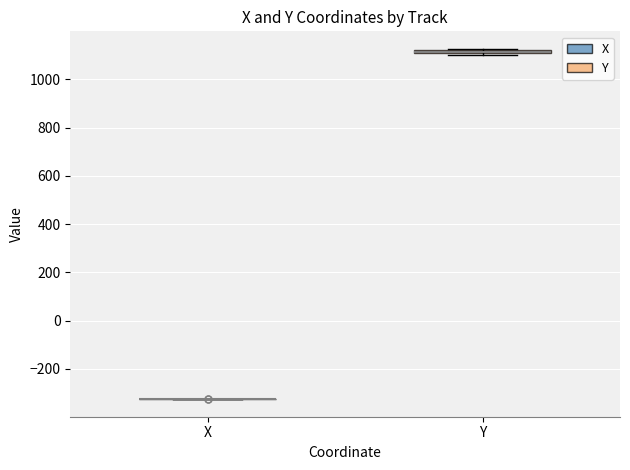

Where is the upper edge of the box for Y on the y-axis? The values are not printed on the chart, so give them approximately, as read against the axis.

1120